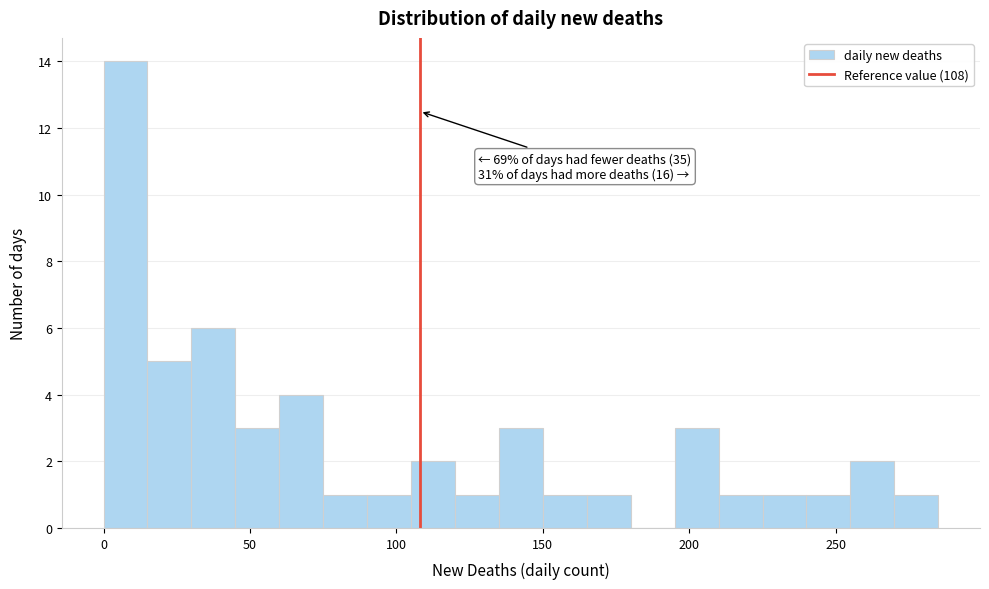

Read against the x-axis, roughly where is the centre of the tallest bar?

10